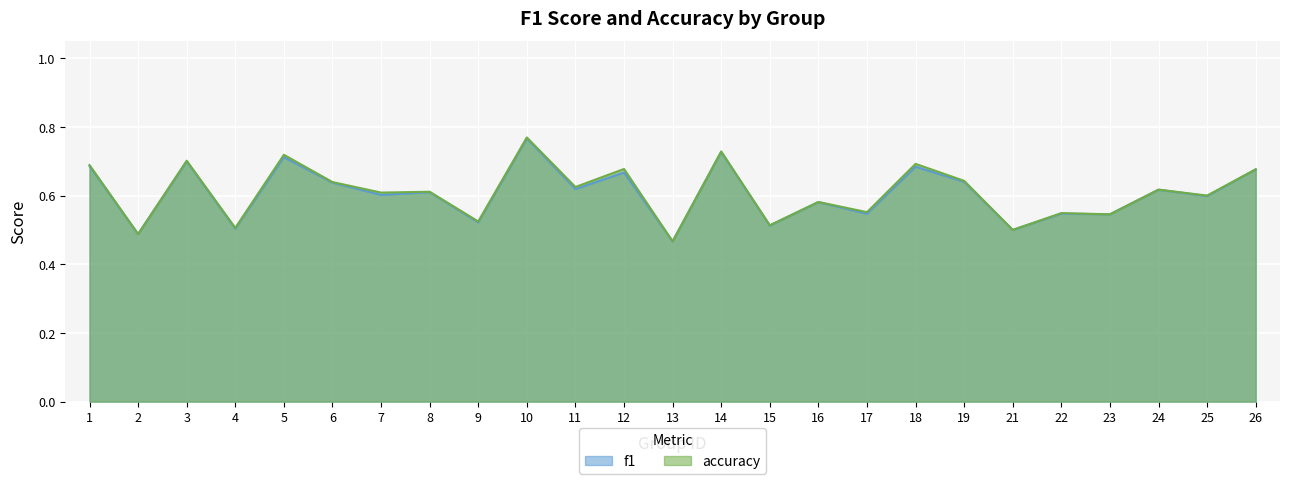

What are all the series names shown in the legend?

f1, accuracy